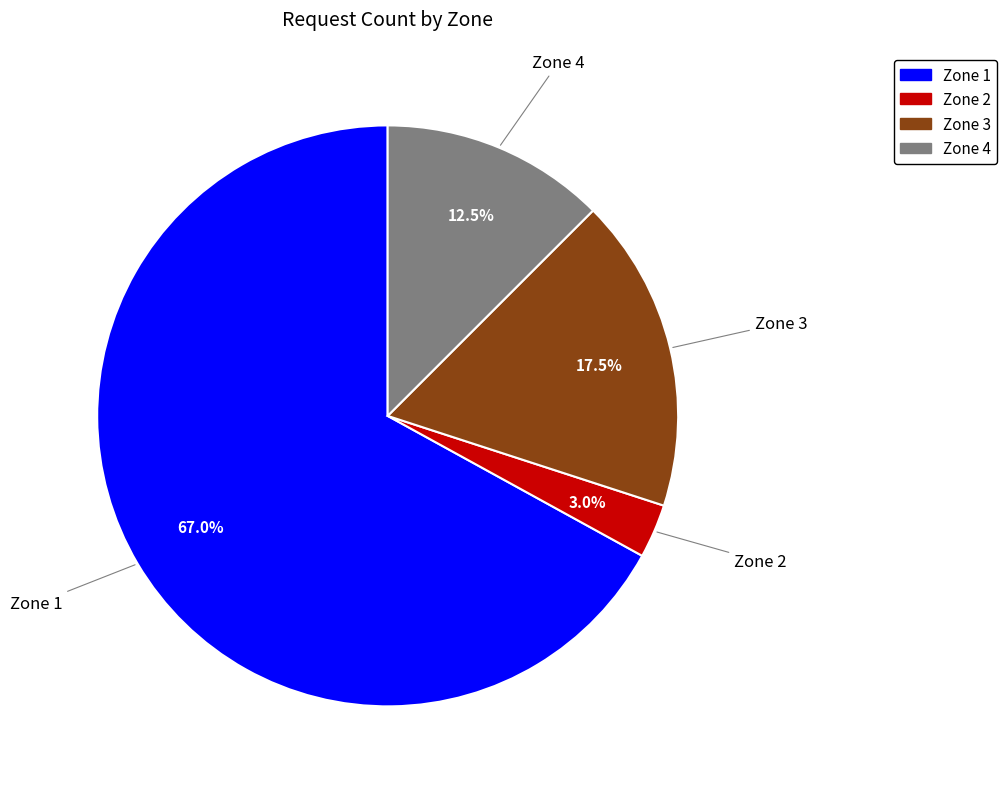

How many slices are in this pie chart?

4